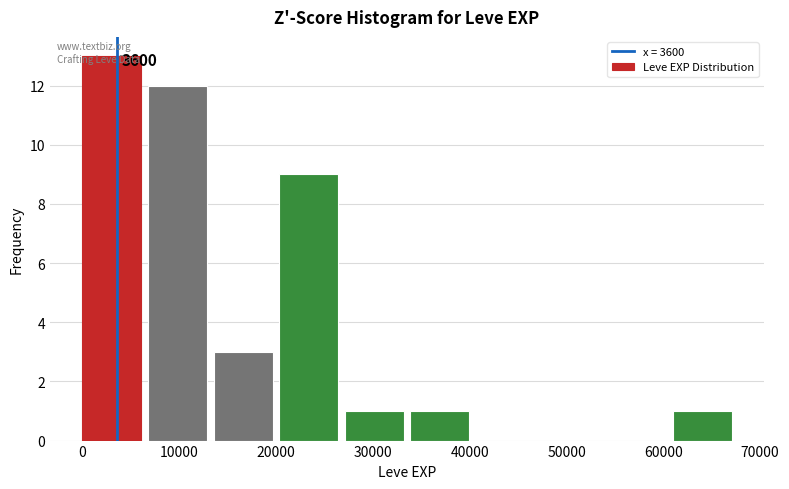

Over which range of the x-axis is the bar tallest?

0 to 7000